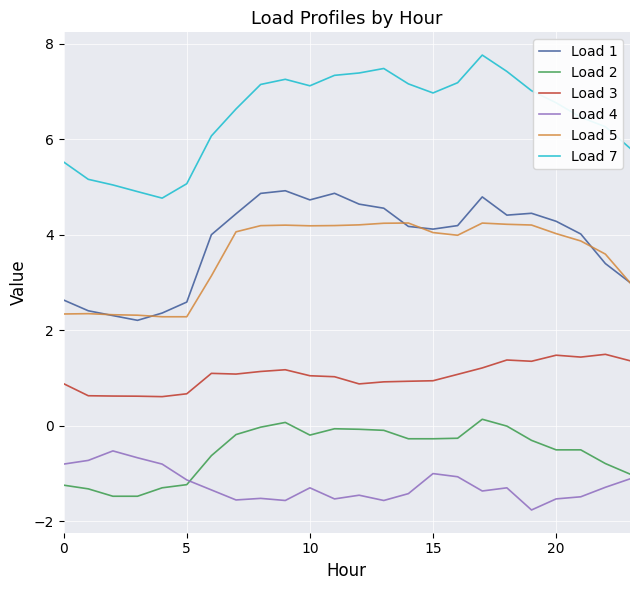

True or false: Load 2 and Load 7 cross at least once.

False